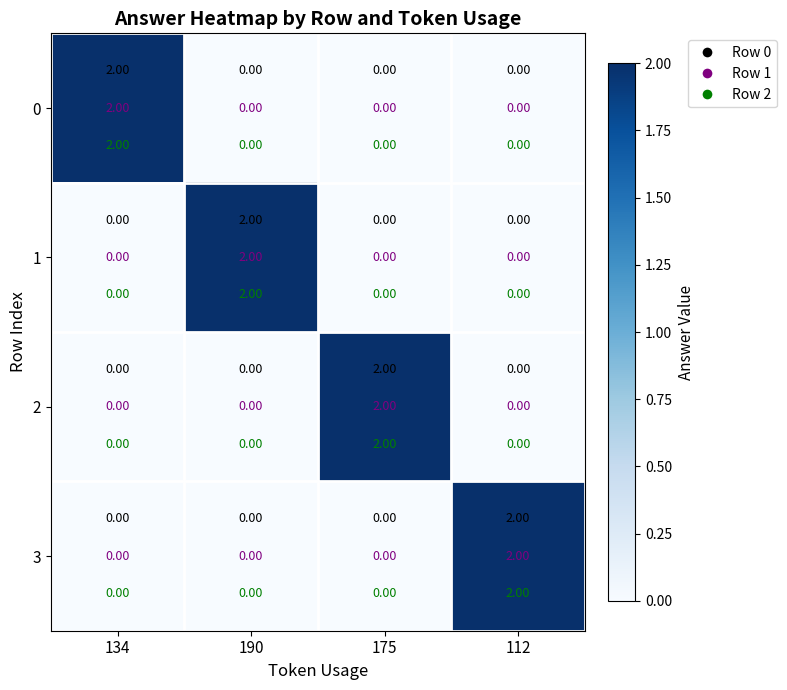

At how many categories does at least one series exceed 0?

4